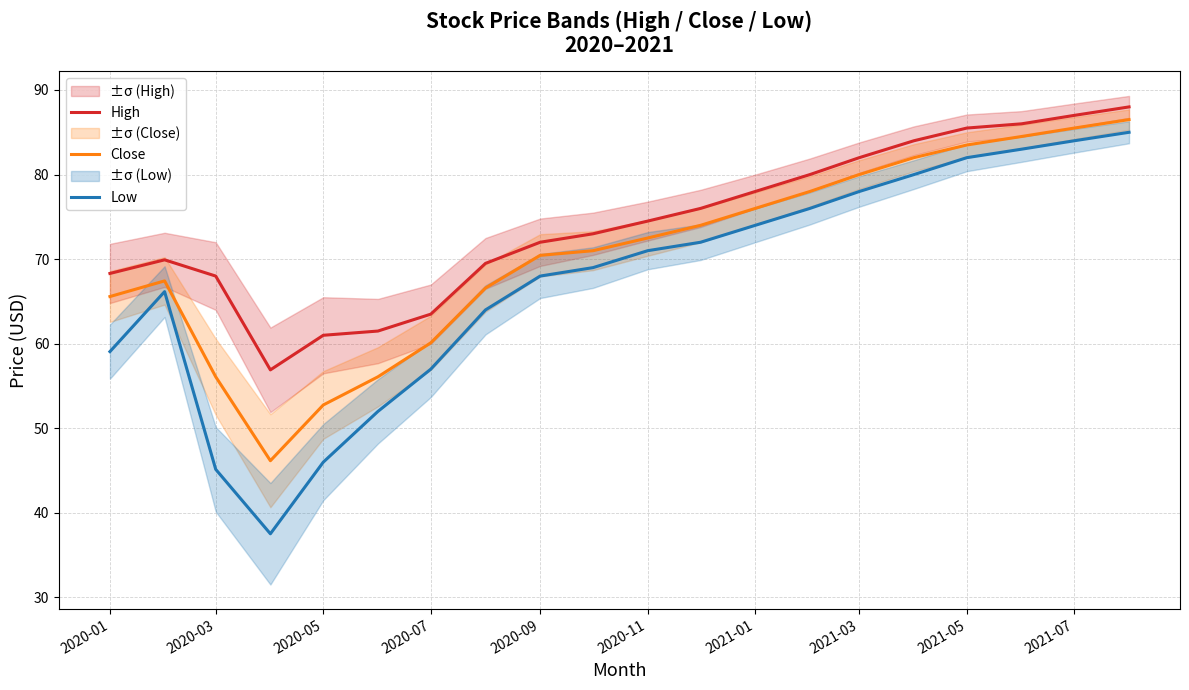

What is the difference between the High values at 2020-11 and 2021-03?

7.5